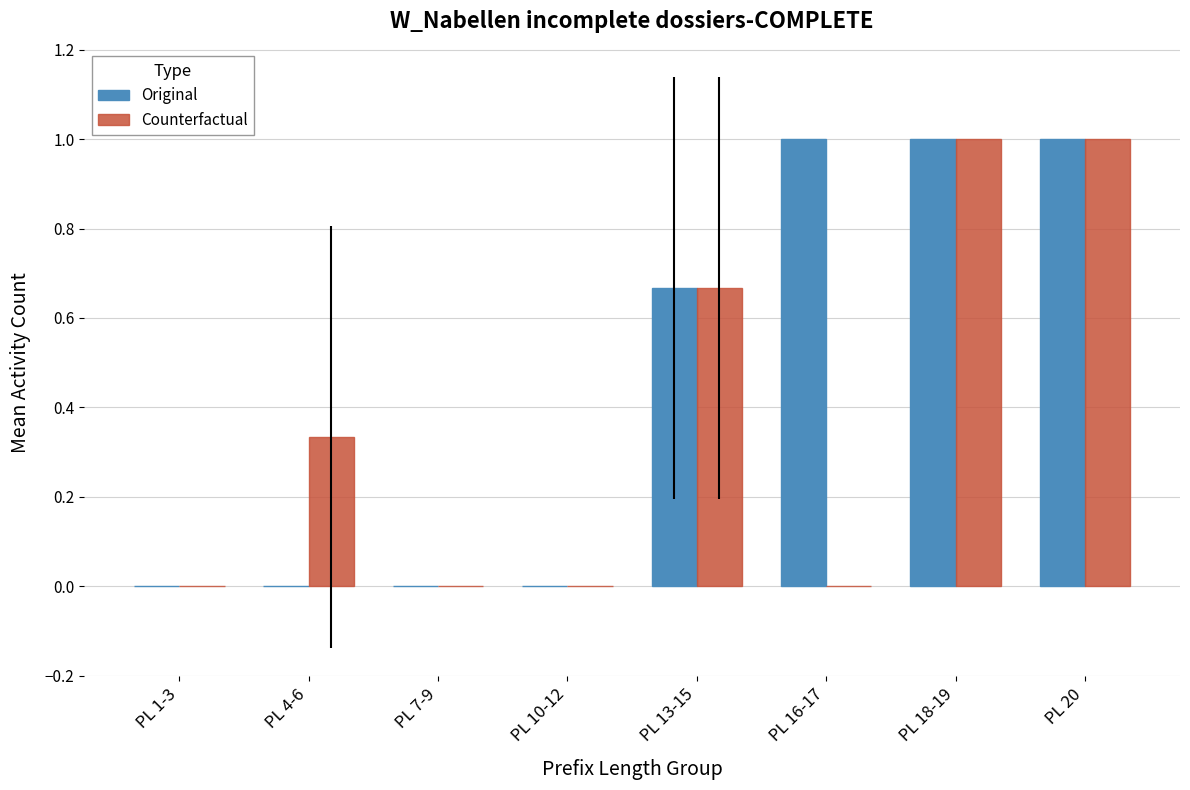

What is the difference between the Counterfactual values at PL 20 and PL 10-12?

1.0